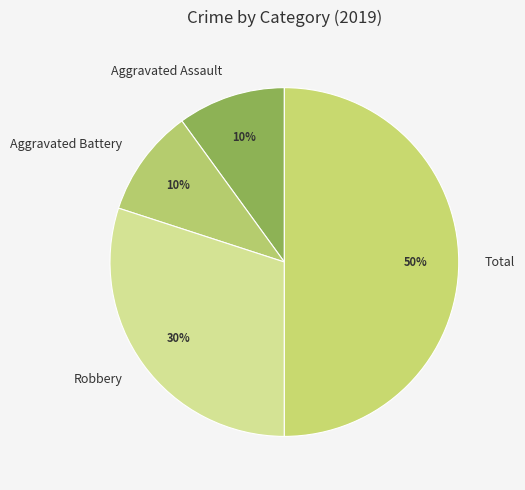

What is the largest slice in the pie chart?

Total